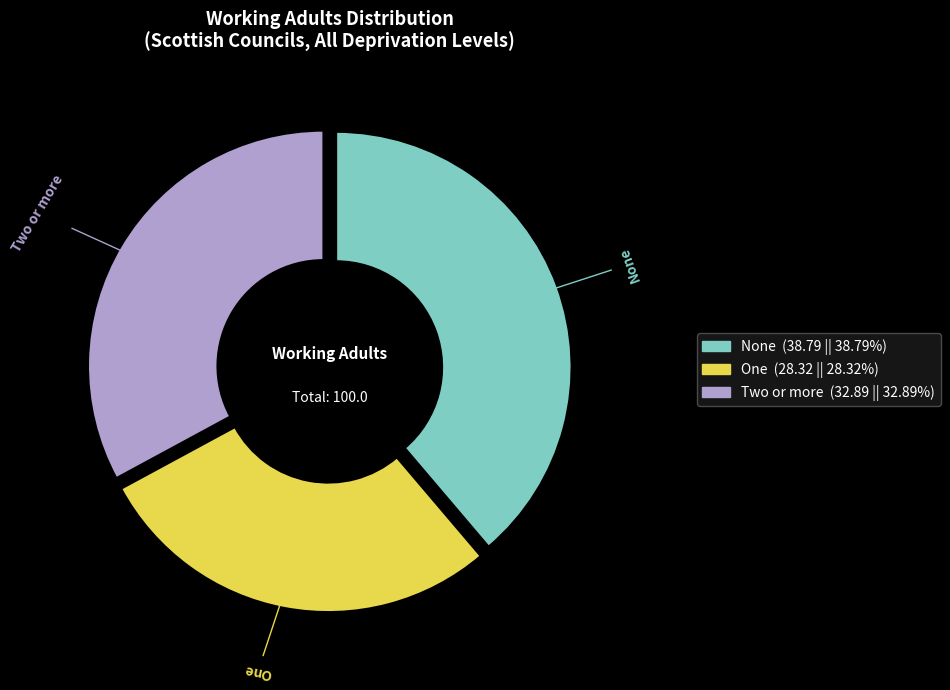

Which slice is the smallest?

One